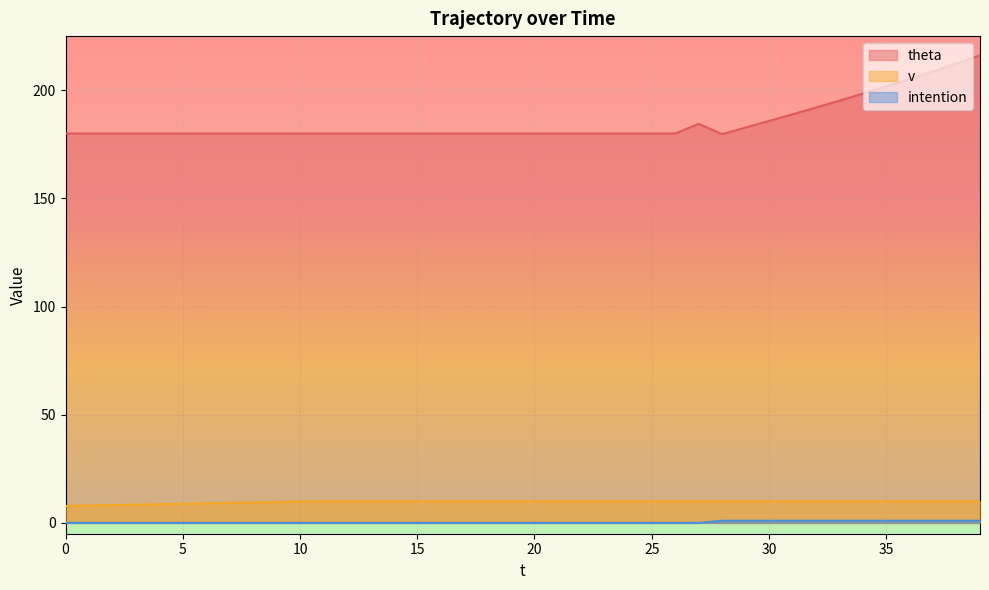

True or false: intention and v cross at least once.

False